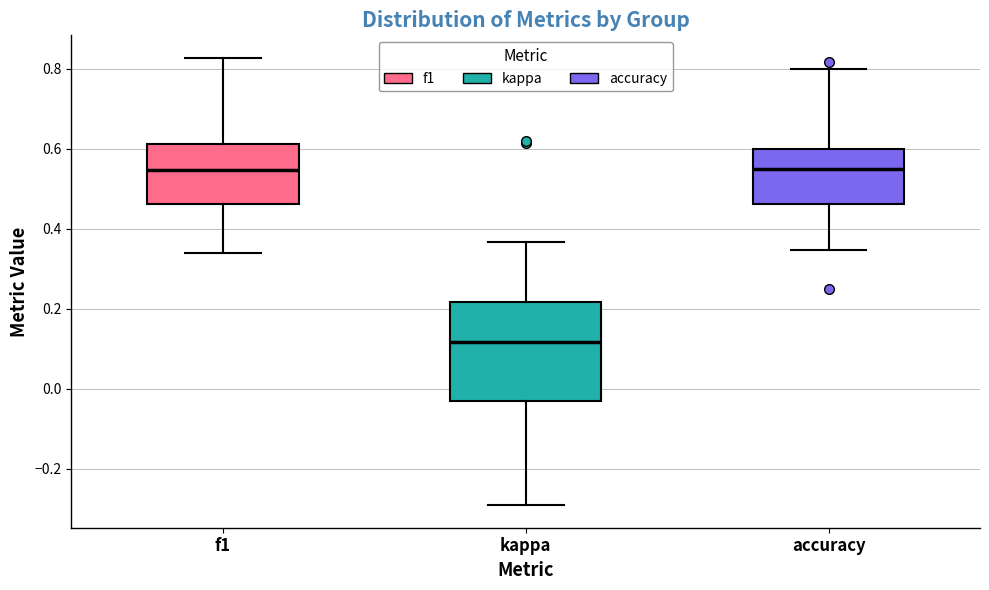

Reading left to right, transcribe this box plot: for each box, give where its median line is, the range the box spans, and where its two whiskers end, as read against the y-axis. The values are not printed on the chart, so give them approximately, as read against the axis.

f1: median 0.54, box 0.46 to 0.62, whiskers 0.34 to 0.82
kappa: median 0.12, box -0.04 to 0.22, whiskers -0.30 to 0.36
accuracy: median 0.56, box 0.46 to 0.60, whiskers 0.34 to 0.80